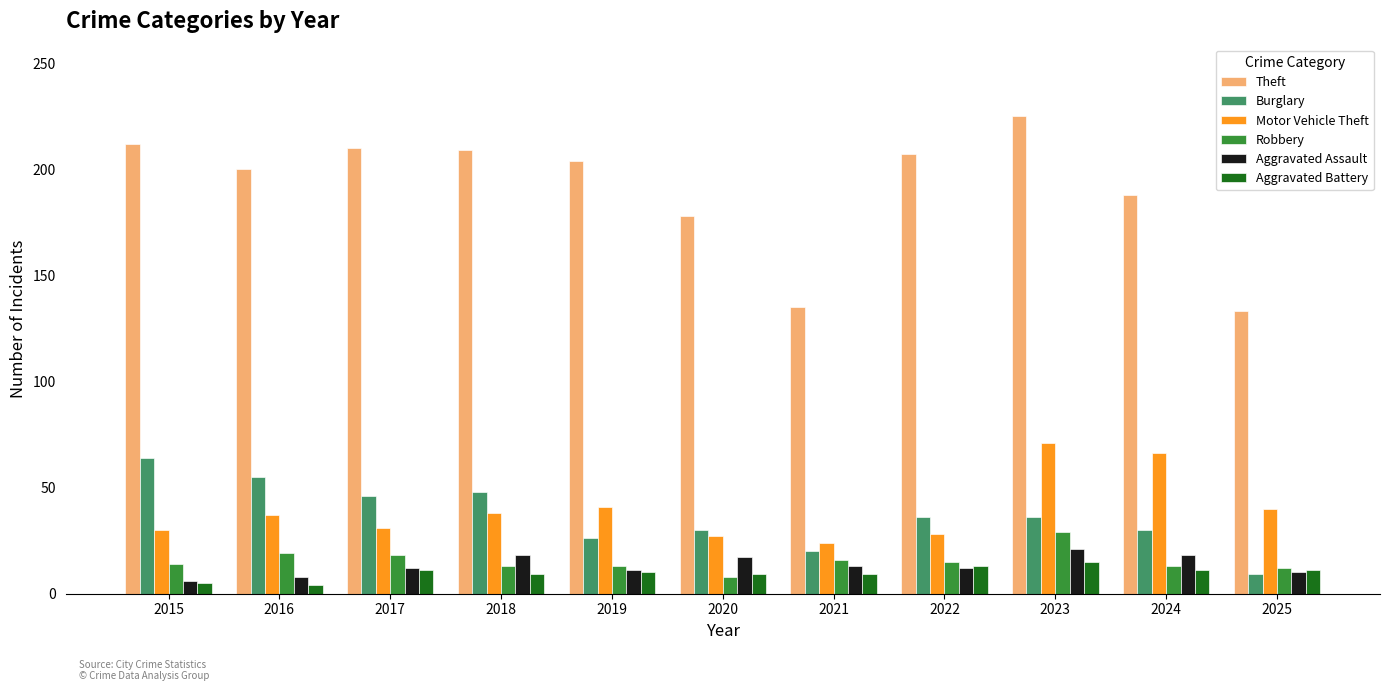

Does the chart contain stacked bars?

No